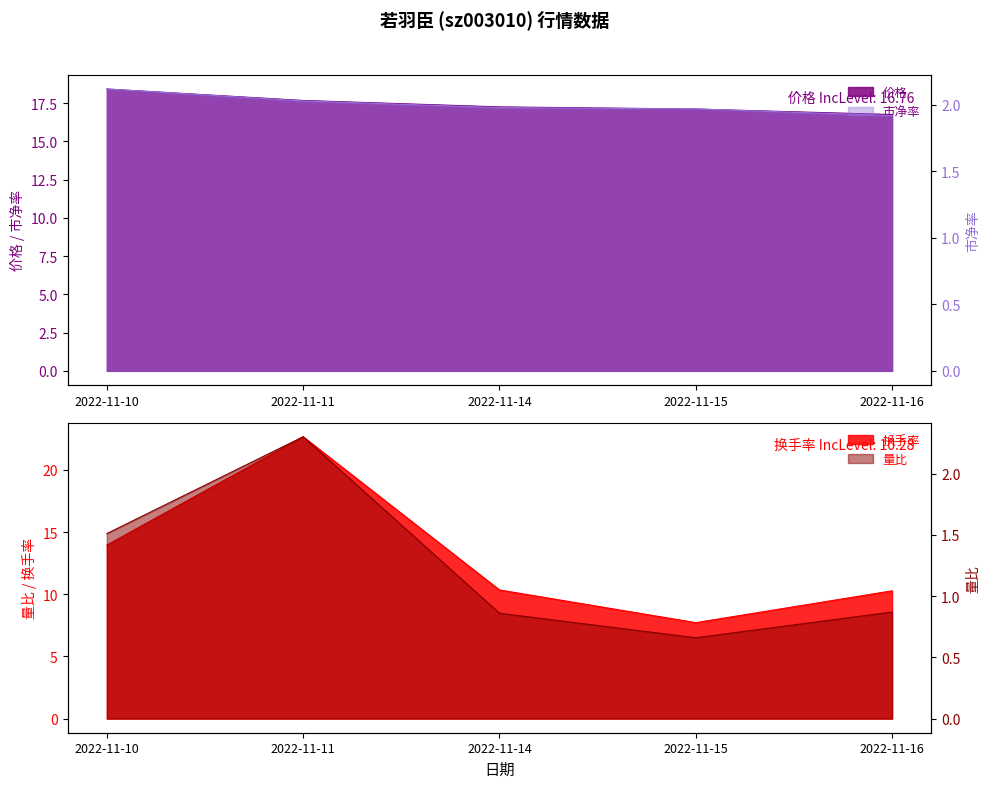

What is the minimum value shown in the chart?

1.9